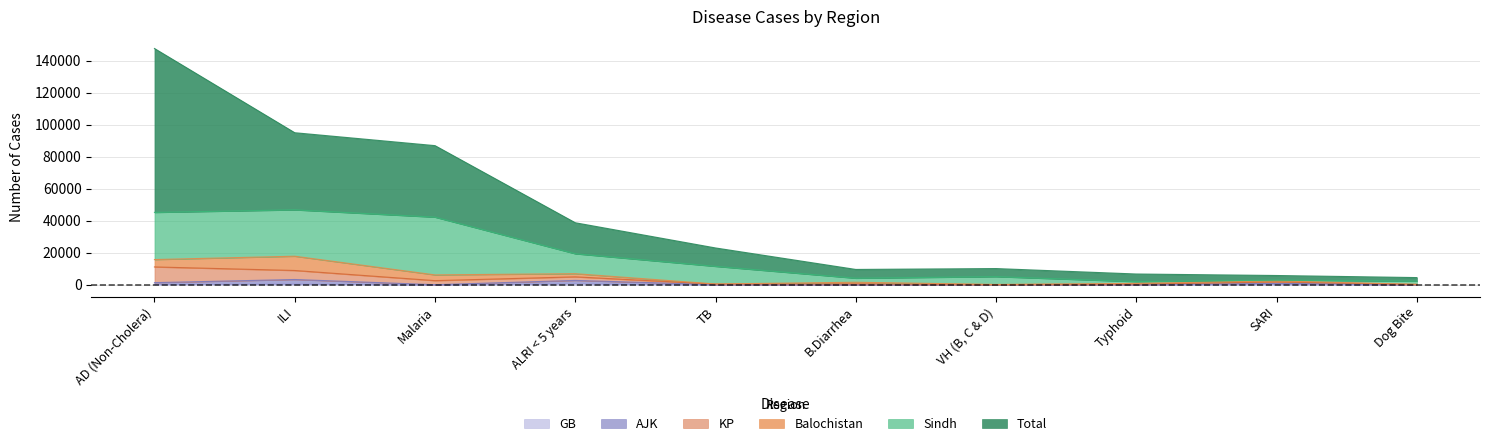

What is the difference between the maximum and minimum values in the AJK series?

3255